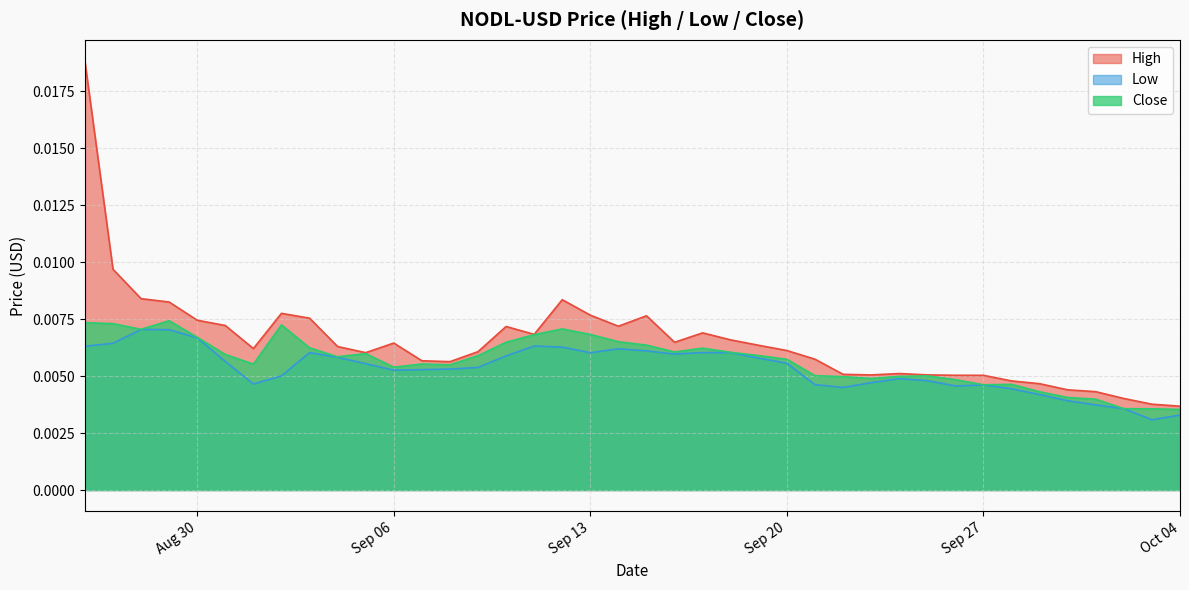

Which series has the largest total across all categories?

High